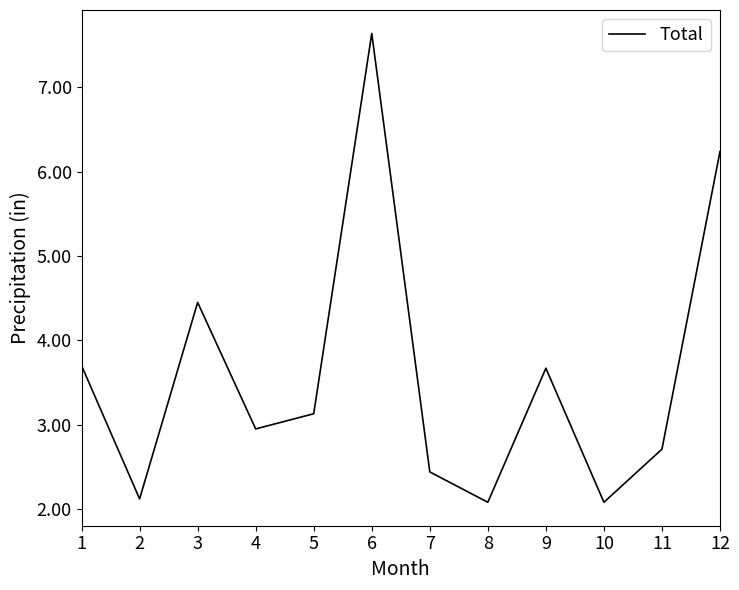

Reading left to right, transcribe all the data shown in this chart.

3.7	2.1	4.5	3.0	3.1	7.6	2.4	2.1	3.7	2.1	2.7	6.2